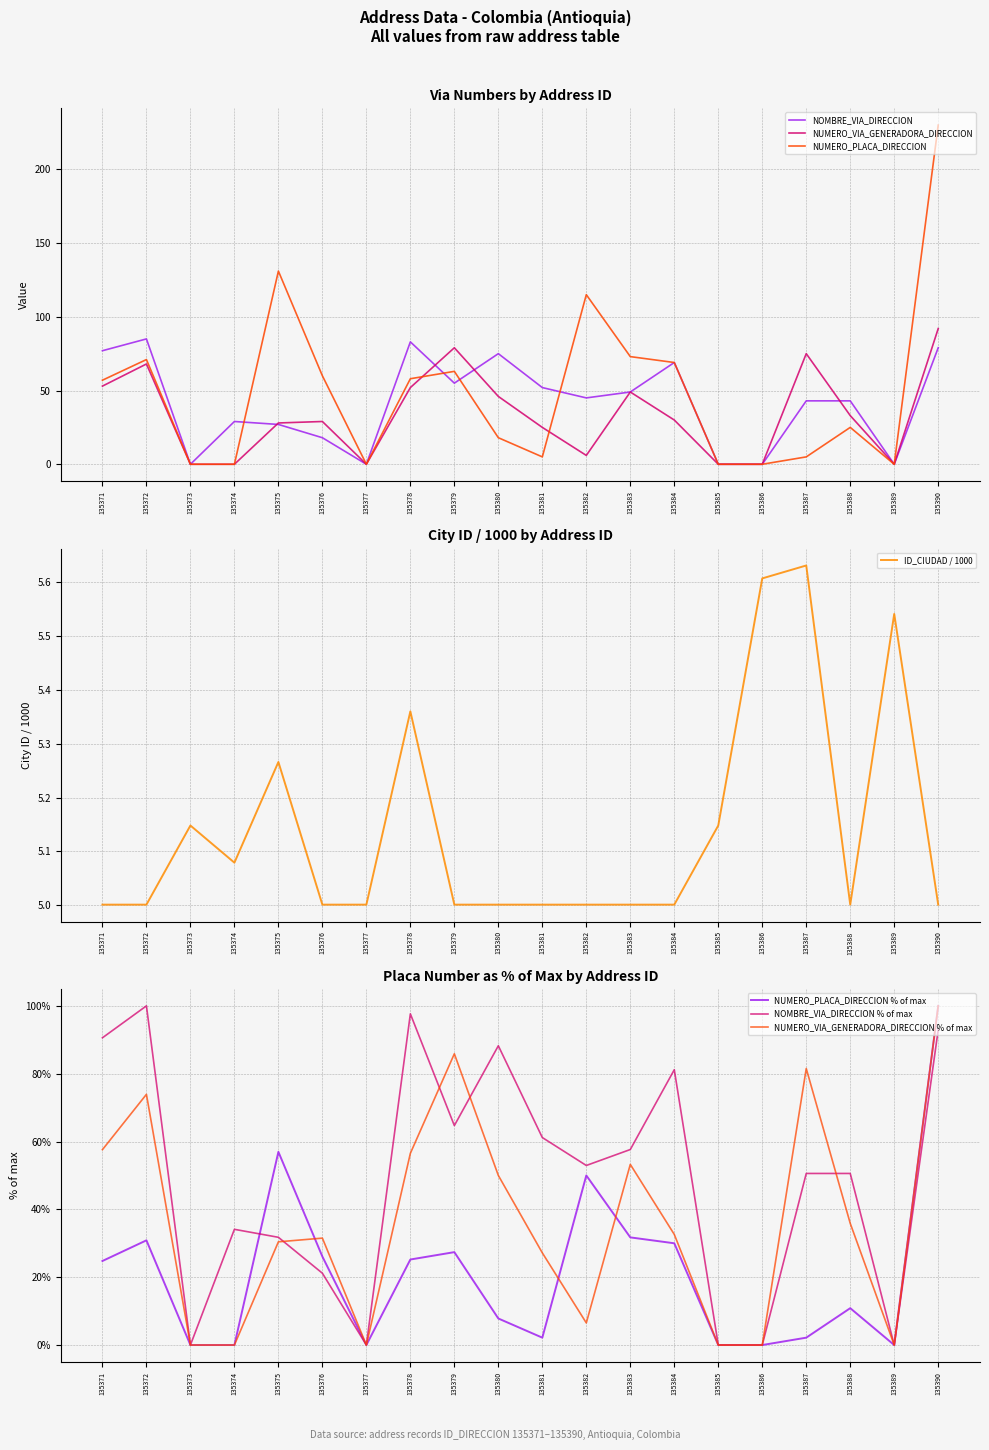

Which category has the lowest value in the ID_CIUDAD series?

135371